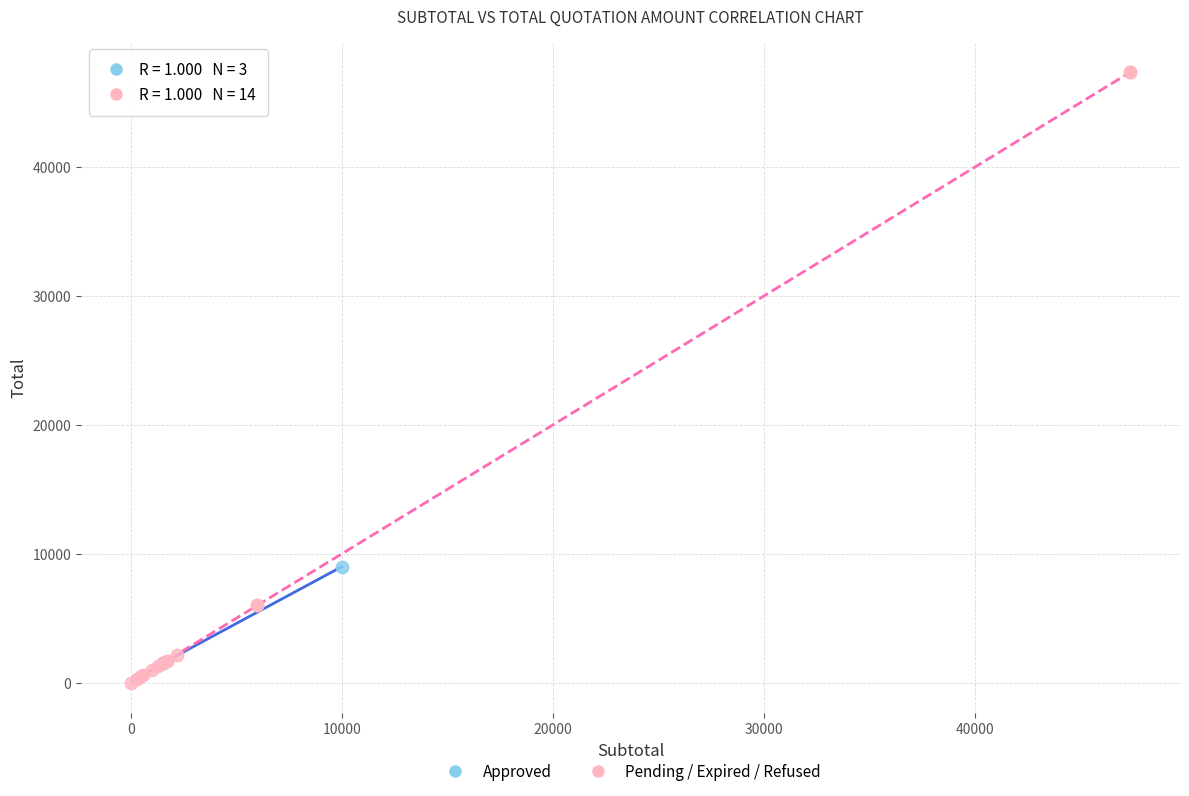

Which series reaches the maximum Y coordinate?

Pending / Expired / Refused